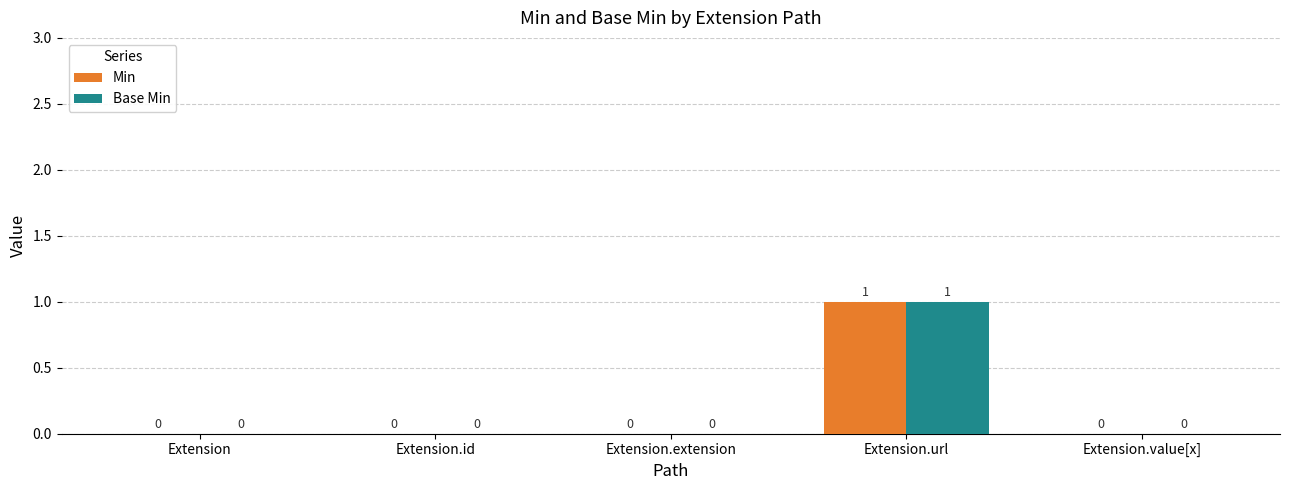

Is it true that Min equals 2 at Extension.url?

False